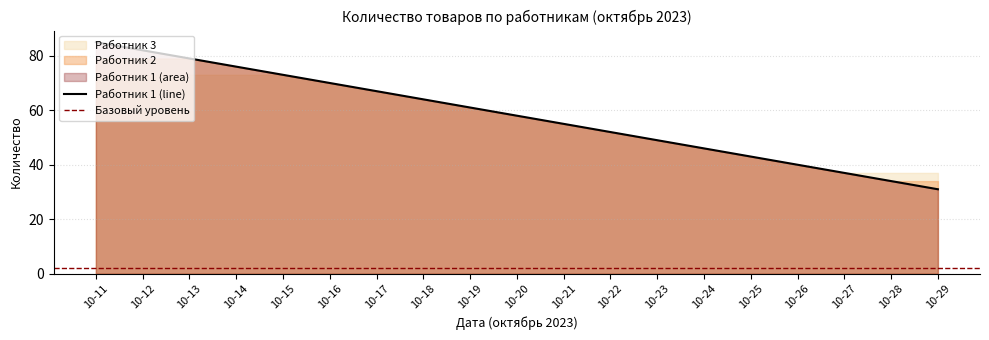

The Работник 1 series shows 86 at 2023-10-15. True or false?

False